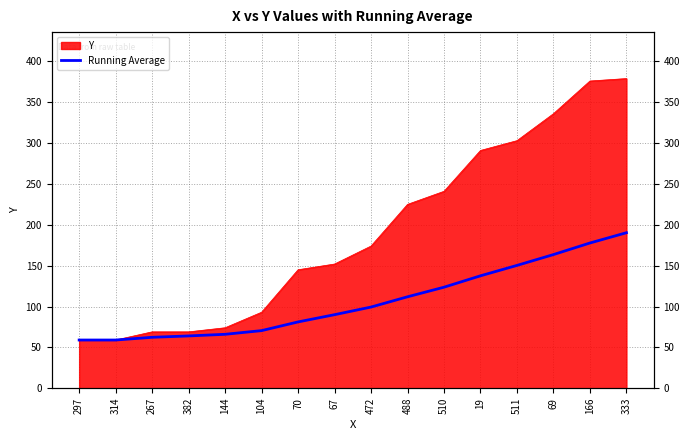

Rank the categories by value from lowest to highest.

297, 314, 267, 382, 144, 104, 70, 67, 472, 488, 510, 19, 511, 69, 166, 333